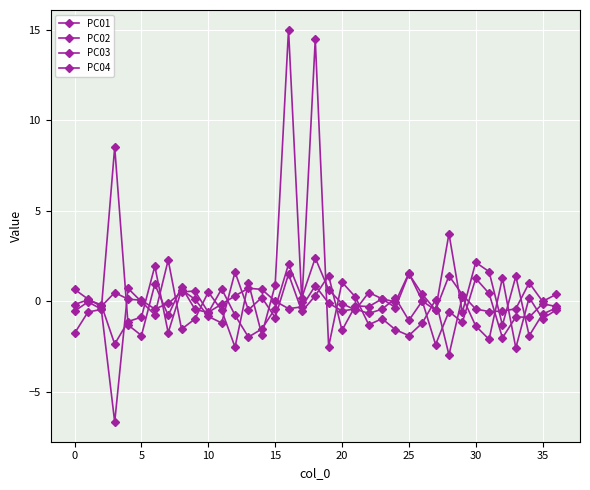

How many data points does each series have?

37